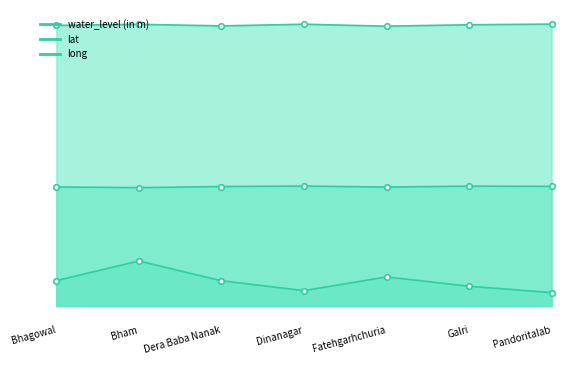

Which series has the largest total across all categories?

long